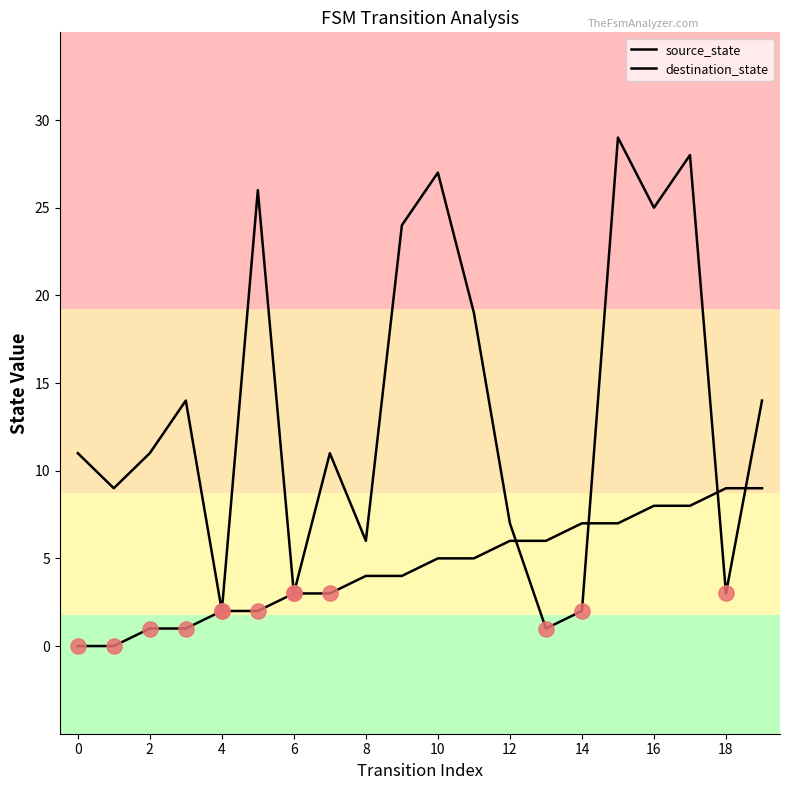

At which category is the sum across all series the highest?

15